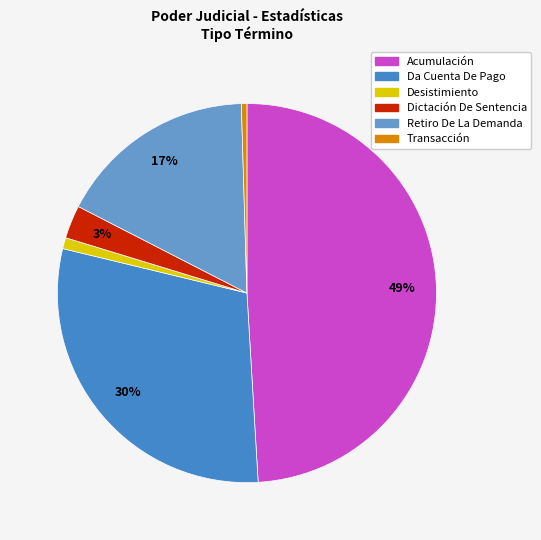

How many slices are in this pie chart?

6